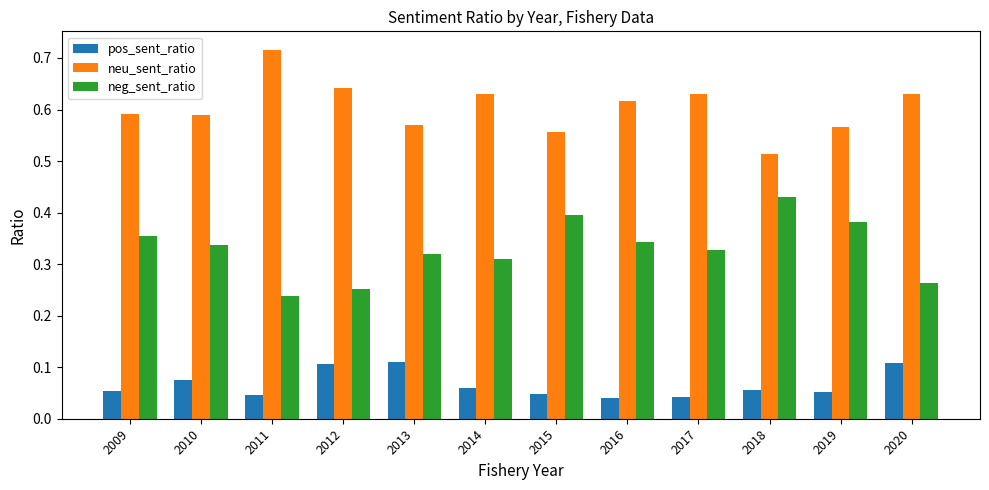

How many neg_sent_ratio values are between 0 and 1?

12